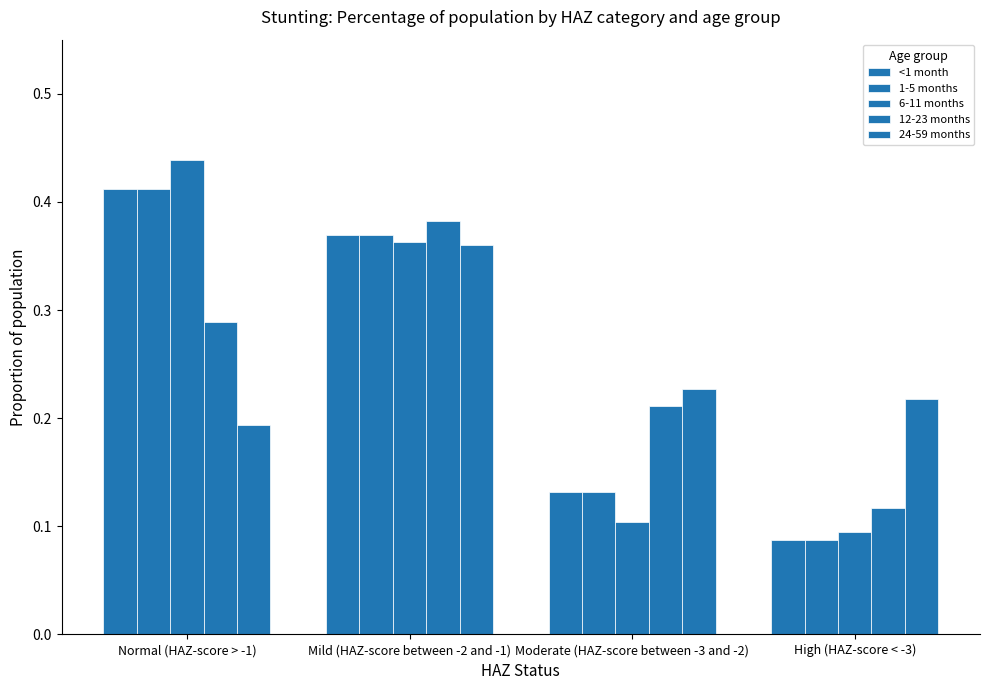

At which category does the chart reach its peak across all series?

Normal (HAZ-score > -1)